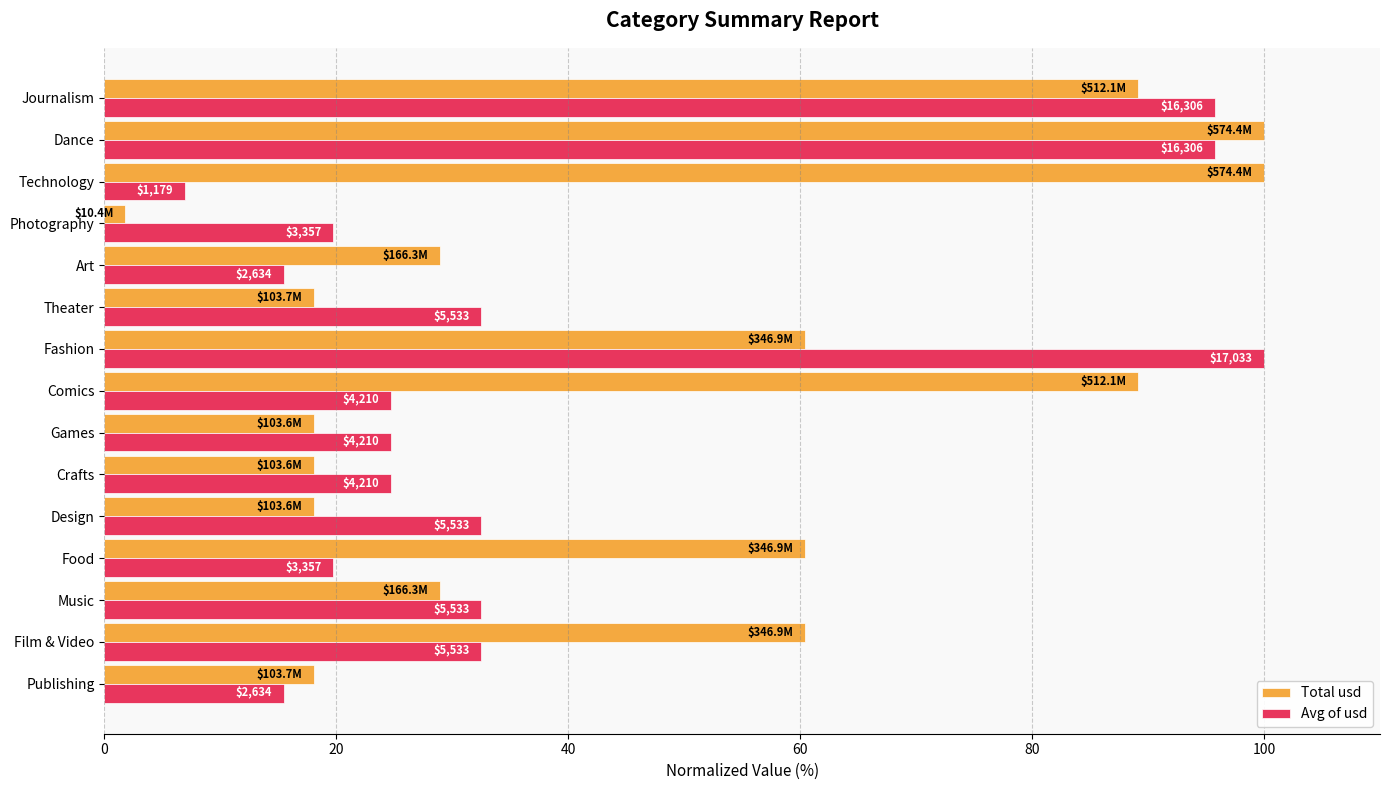

List the series in order of their peak value, highest first.

Total usd, Avg of usd